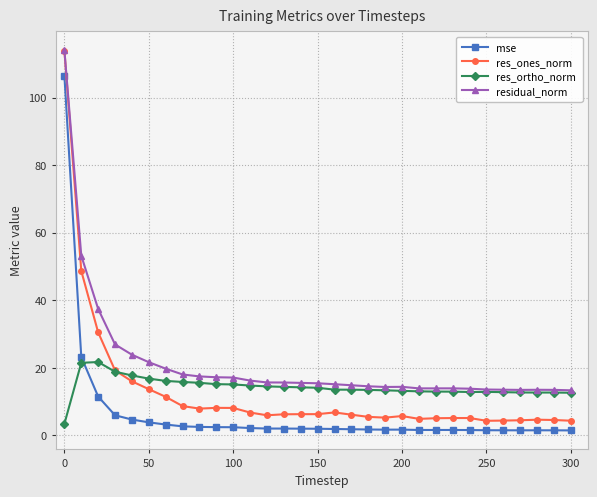

True or false: res_ones_norm and mse intersect in this chart.

False